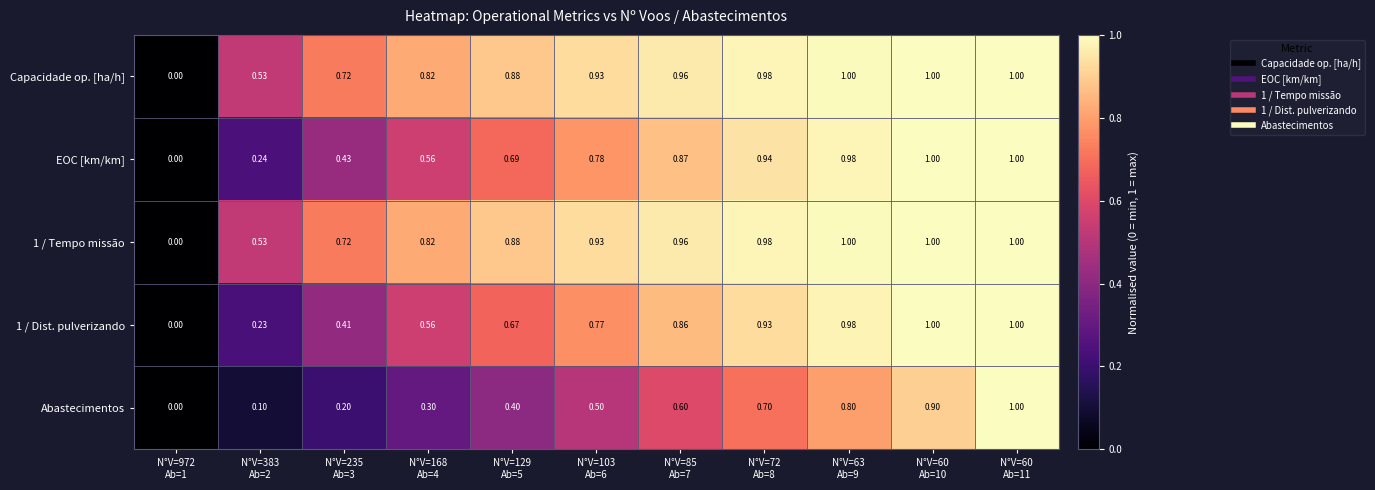

At how many categories does at least one series exceed 0?

10